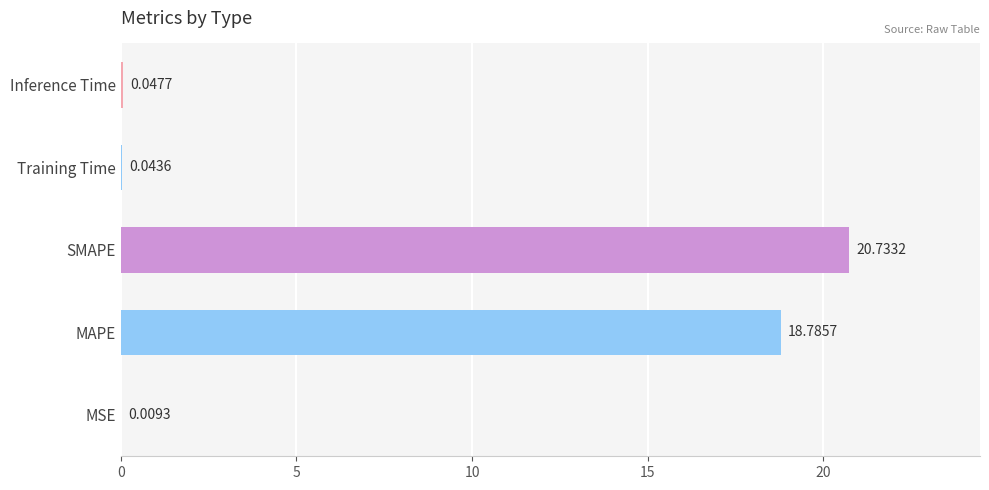

At which label is the value closest to 10?

MAPE